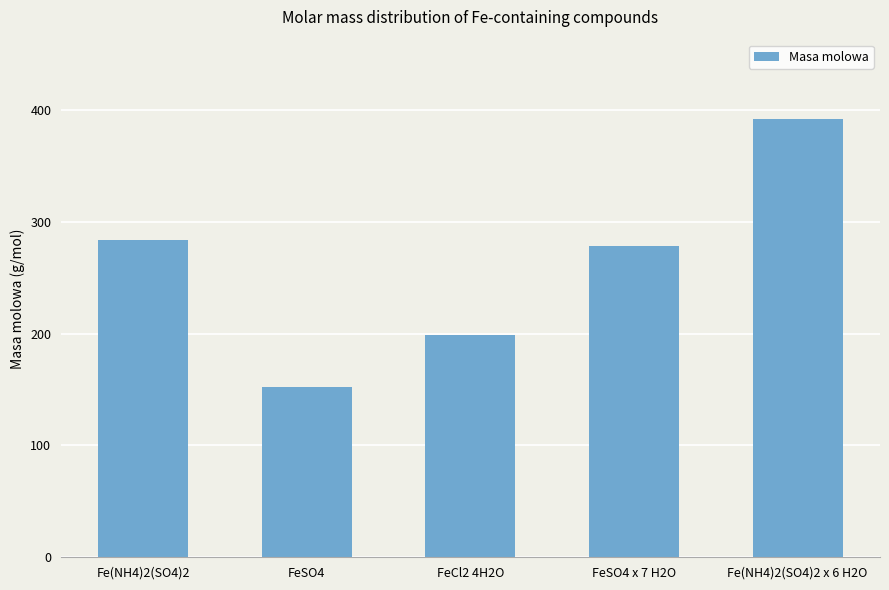

What is the value of the 2nd bar from the left?

151.9